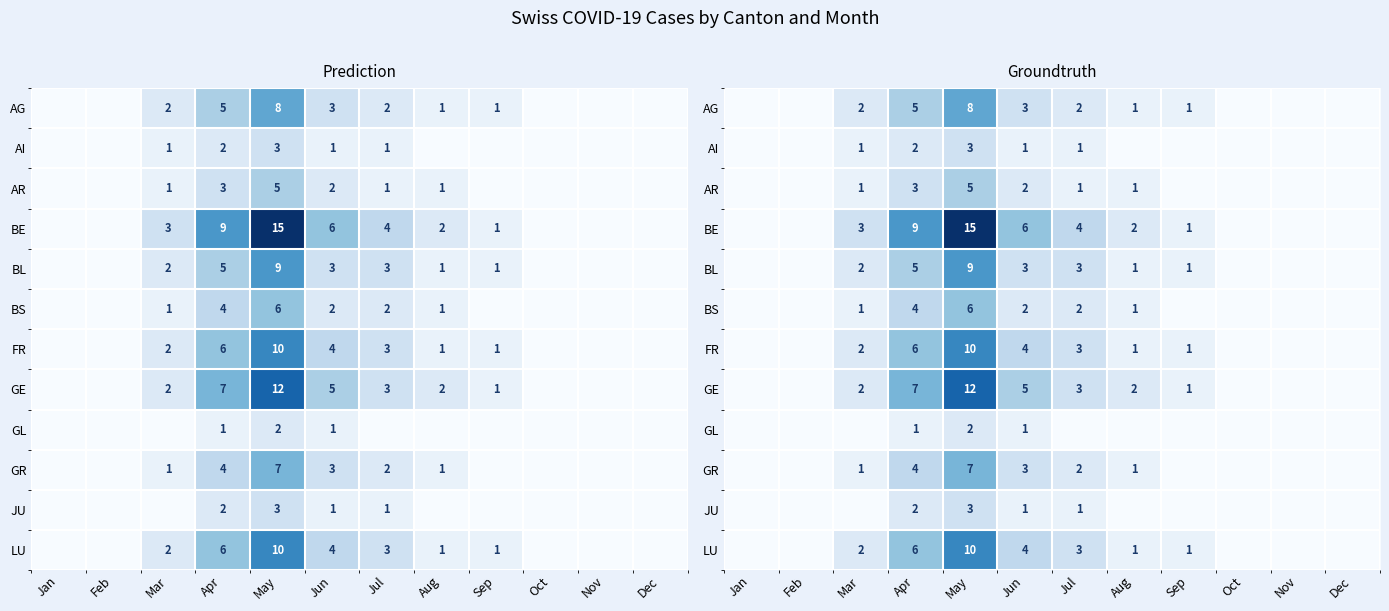

The value of BL at Mar is 2. True or false?

True